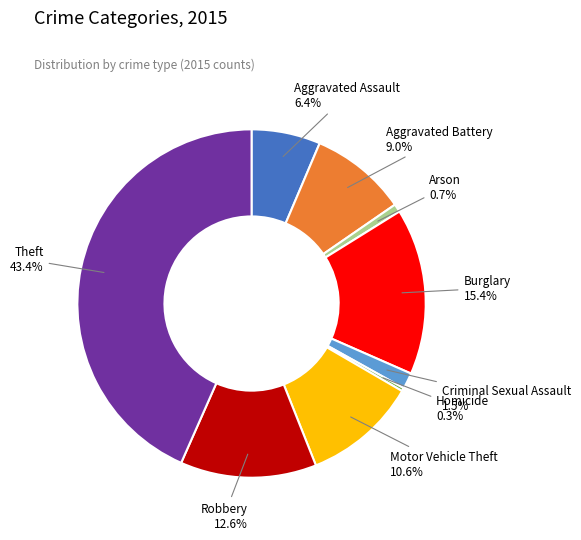

To the nearest percent, what portion does Aggravated Battery represent?

9%